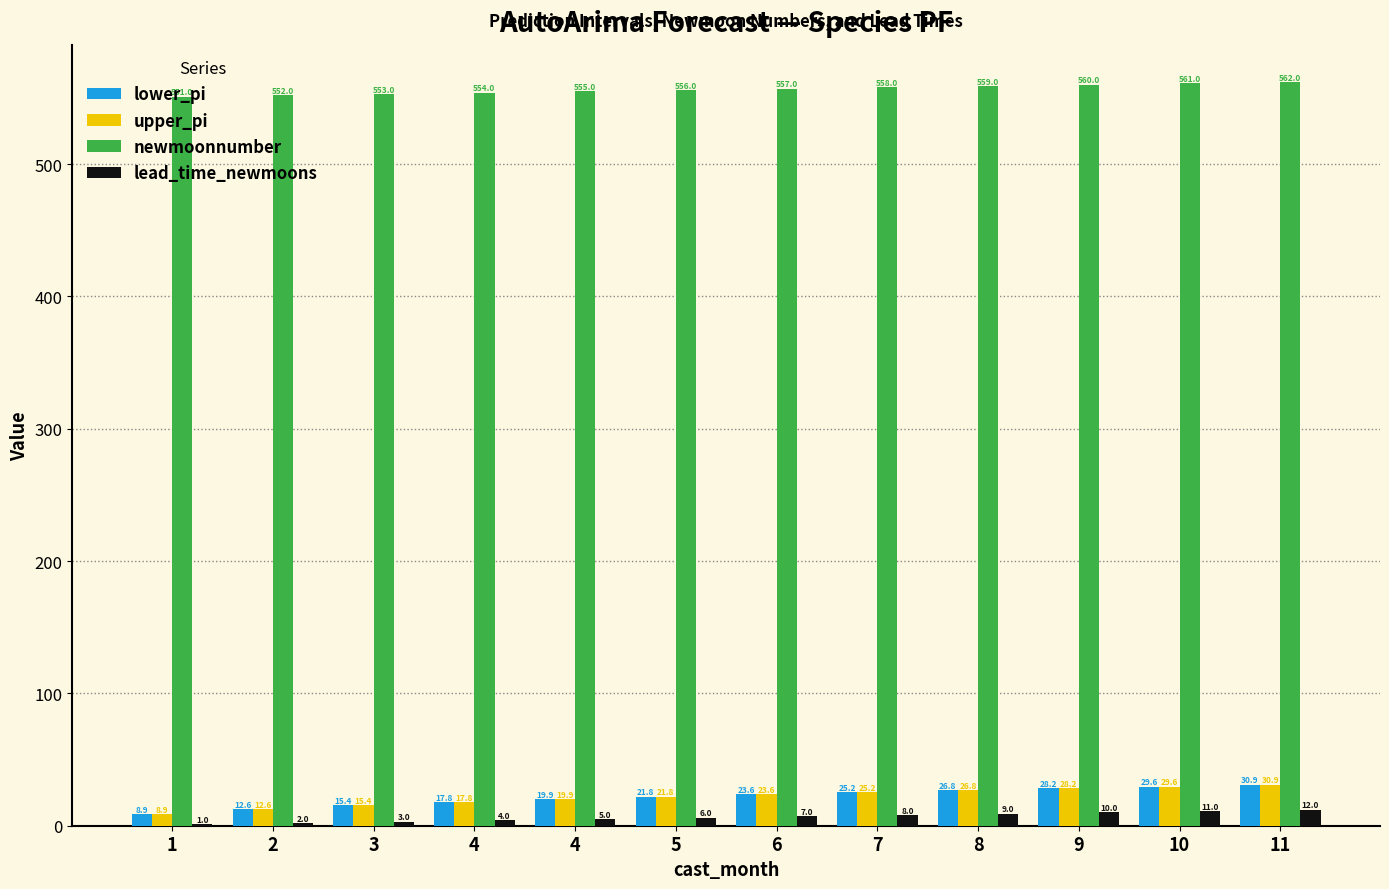

How many groups of bars are there?

12